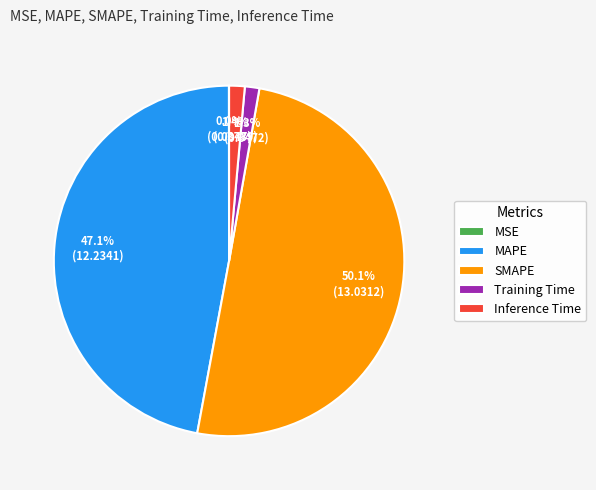

Between Training Time and SMAPE, which is larger?

SMAPE